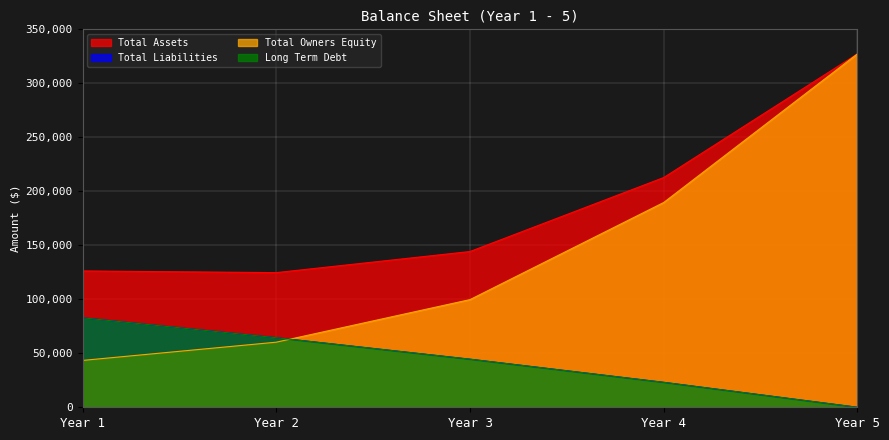

What is the difference between the maximum and second lowest values in the Total Owners Equity series?

267031